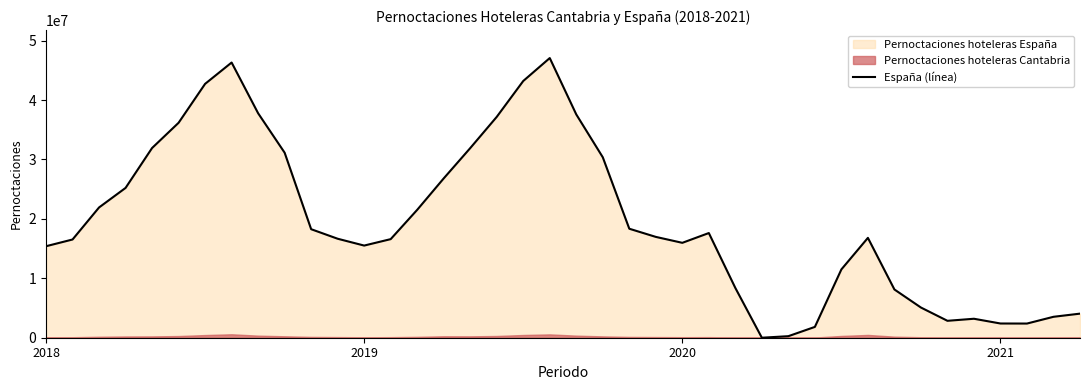

How many data points are less than 16966744?

20